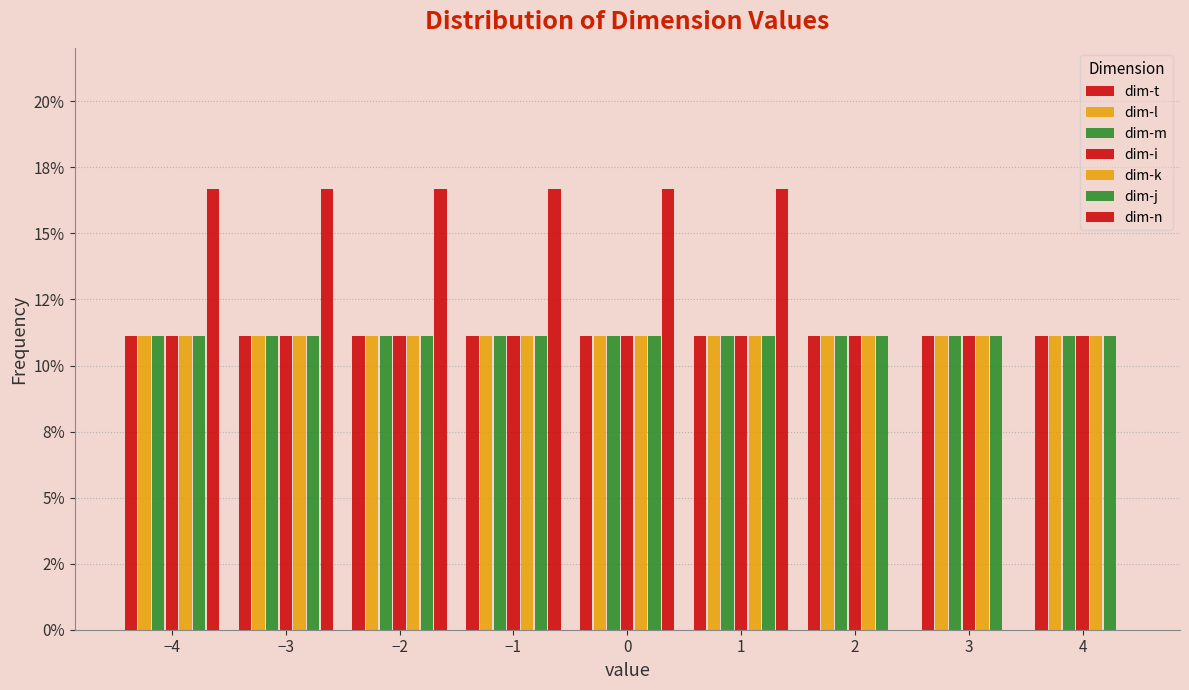

Does the chart contain stacked bars?

No